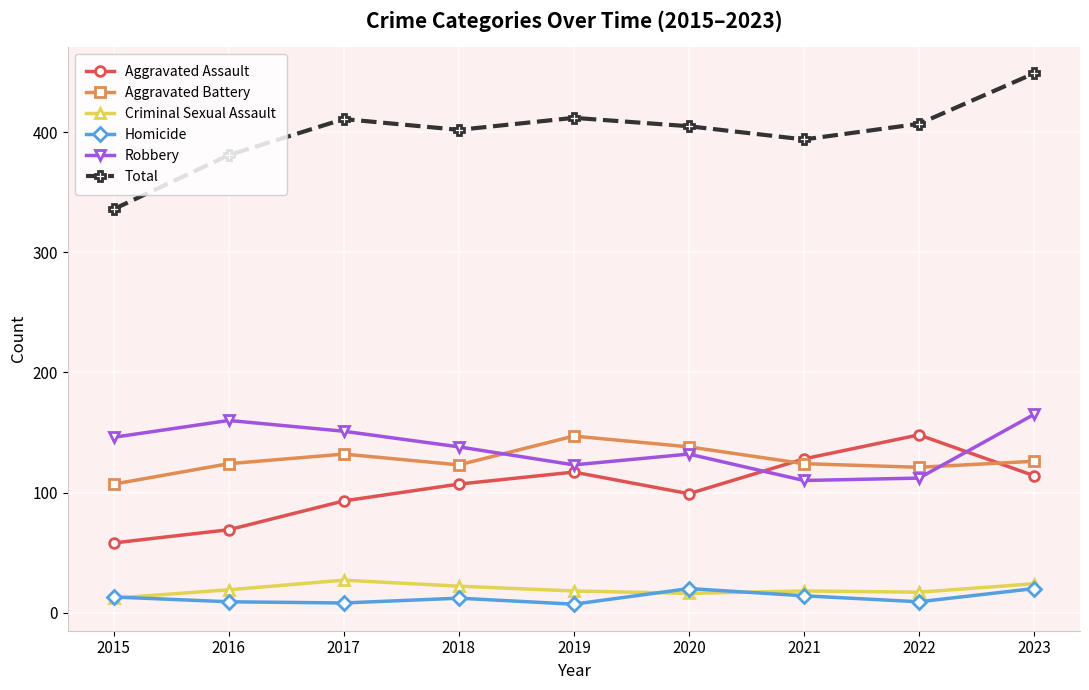

Does the chart display data point markers on the line(s)?

Yes